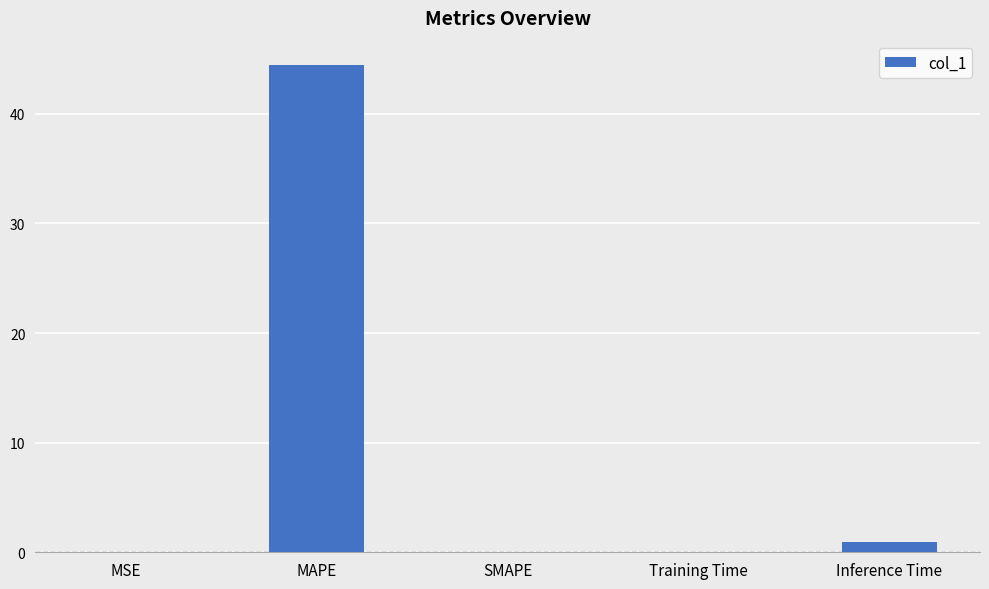

What is the sum of all values?

45.5